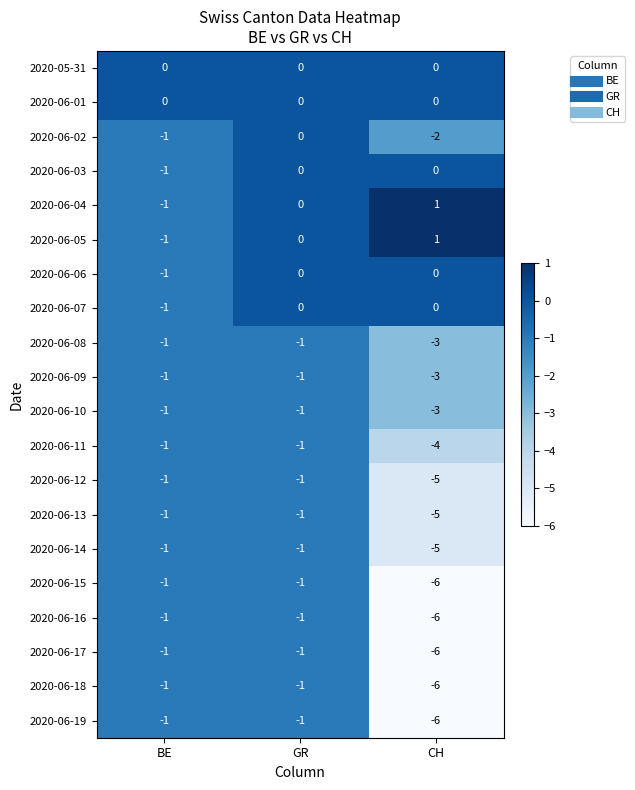

What is the minimum value shown in the chart?

-6